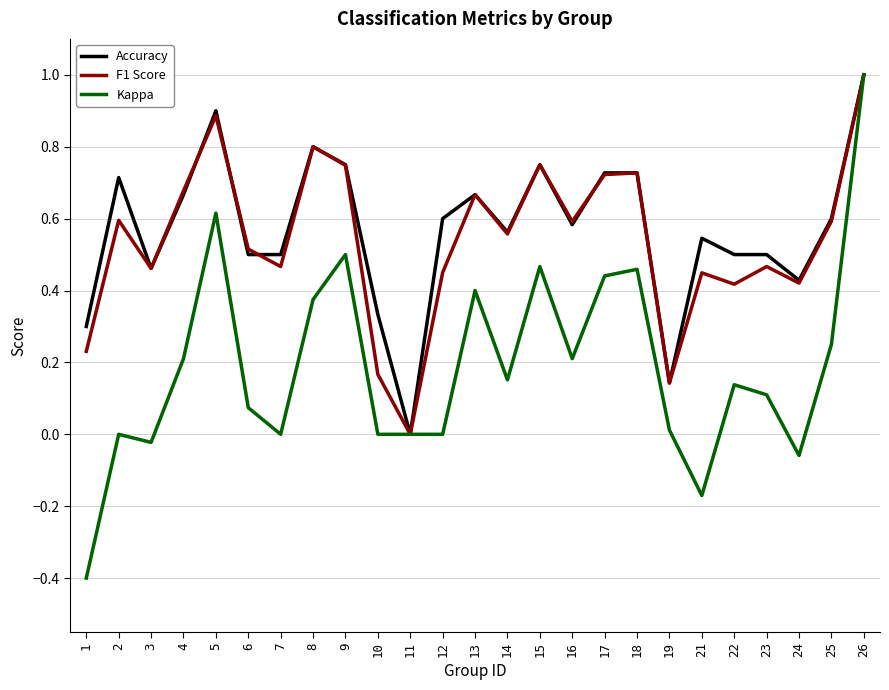

True or false: Accuracy has a value of 1.0 at 14.

False